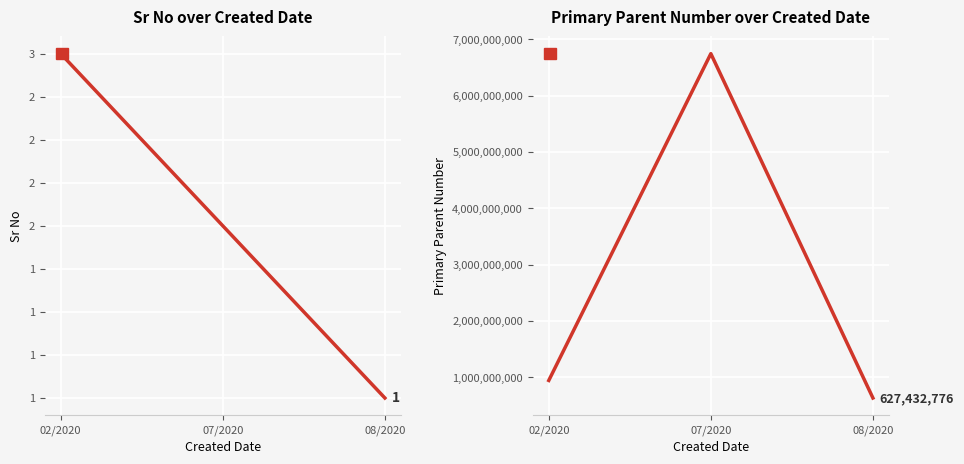

List the series in order of their overall mean, highest first.

Primary Parent Number, Sr No